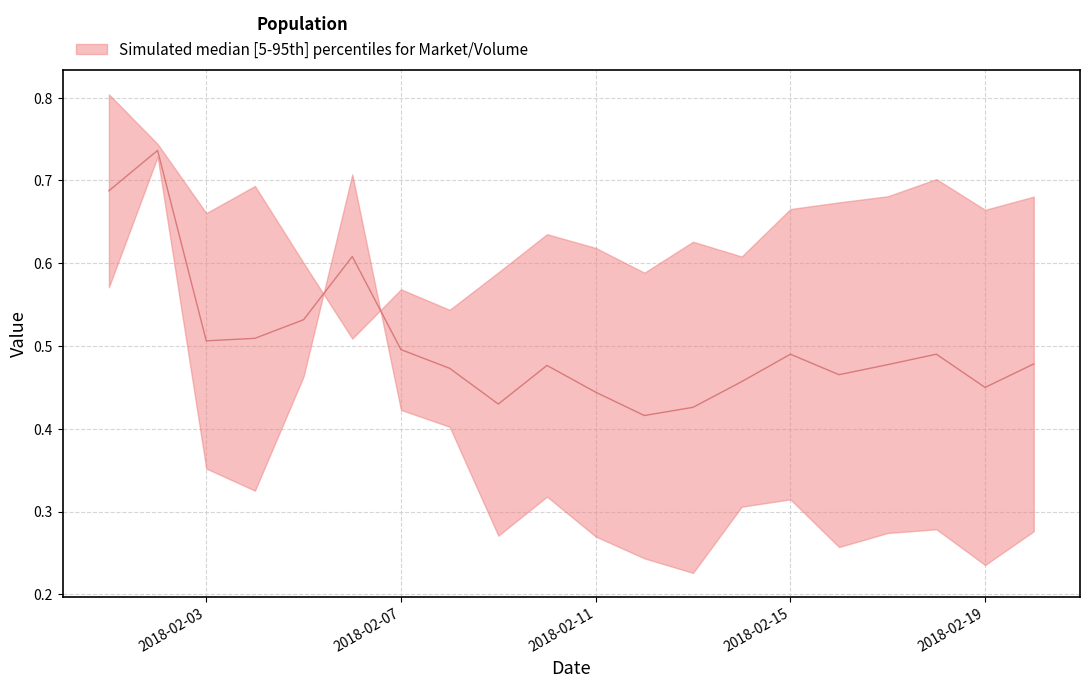

The Market series shows 0.6 at 2018-02-05. True or false?

True